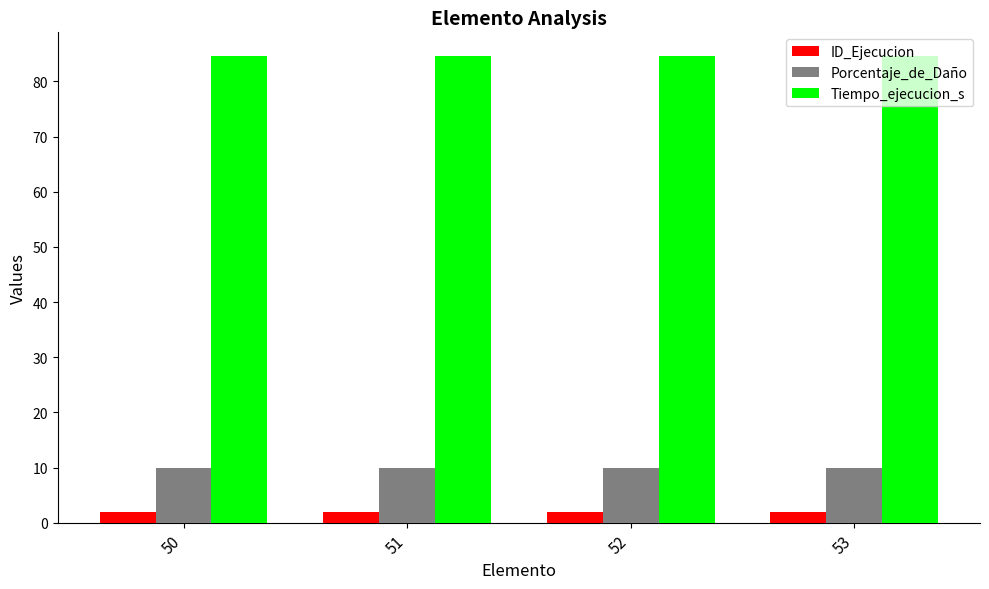

Reading right to left, list all the values displayed in this chart.

ID_Ejecucion: 2.0	2.0	2.0	2.0
Porcentaje_de_Daño: 10.0	10.0	10.0	10.0
Tiempo_ejecucion_s: 84.7	84.7	84.7	84.7